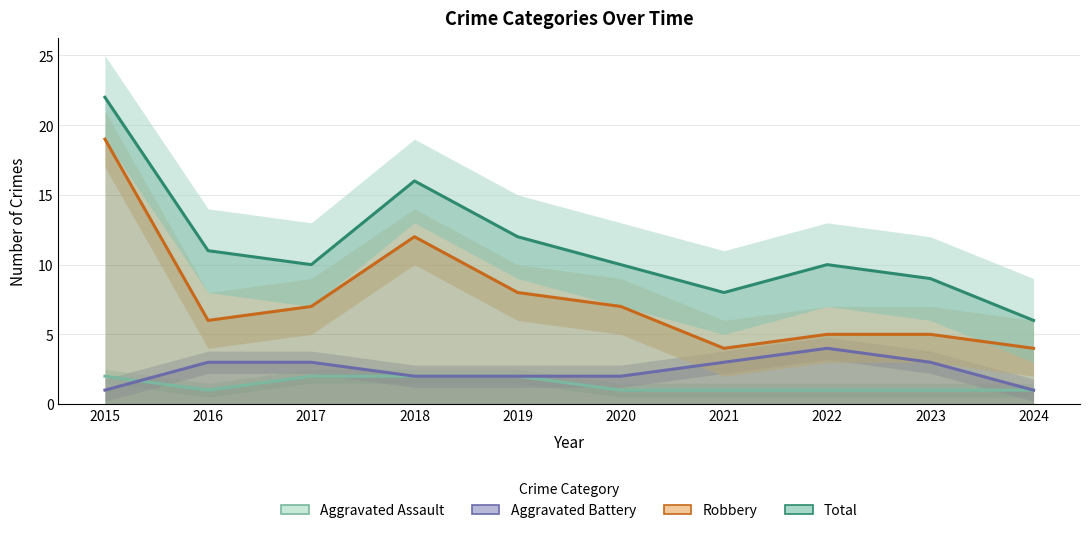

Between 2015 and 2020, which is larger?

2015